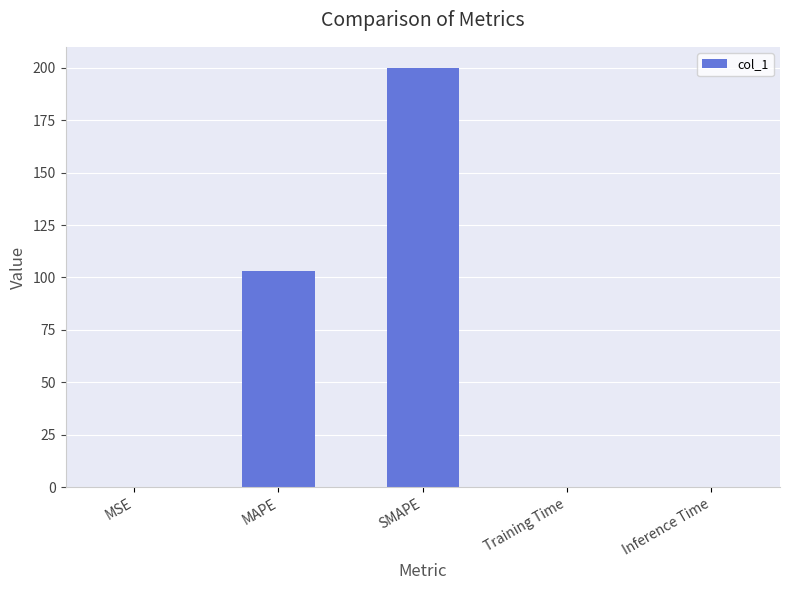

Between MAPE and MSE, which is larger?

MAPE